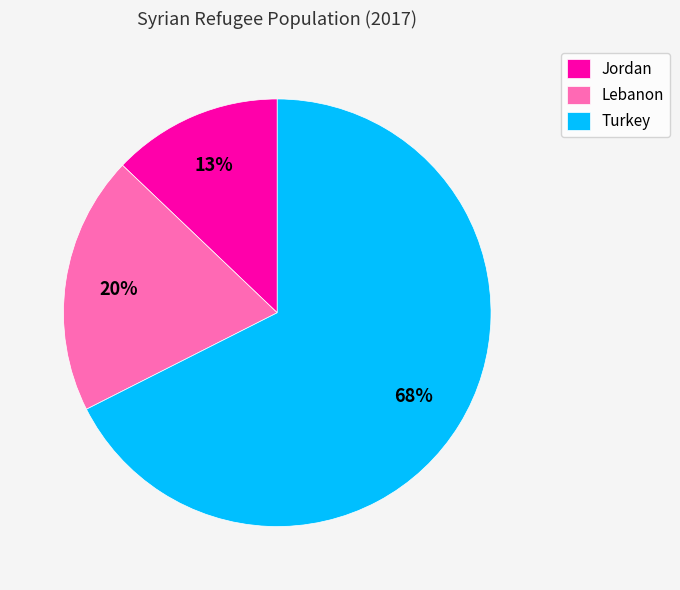

Rank the categories by value from lowest to highest.

Jordan, Lebanon, Turkey